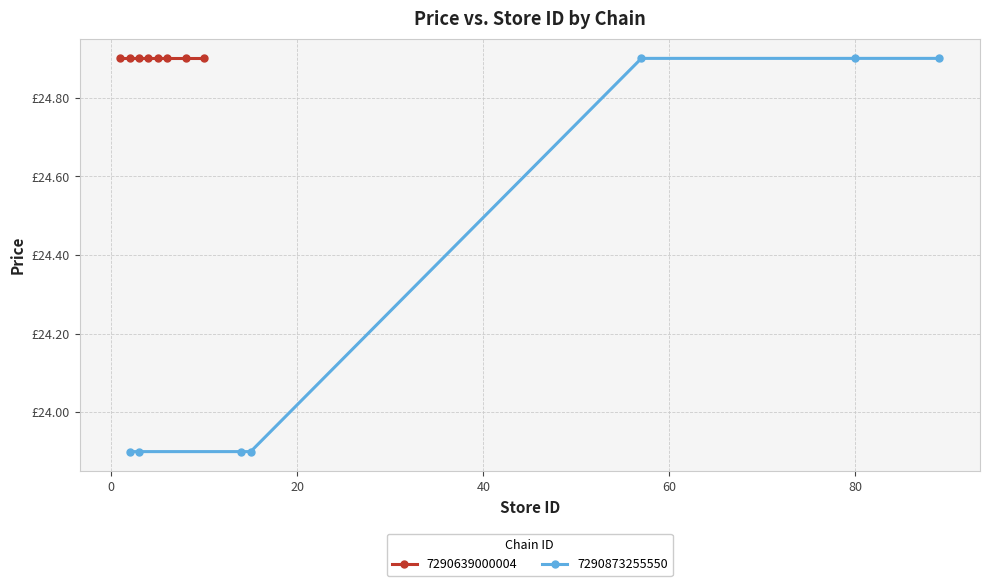

Is it true that the value at 40 is 36.9?

False